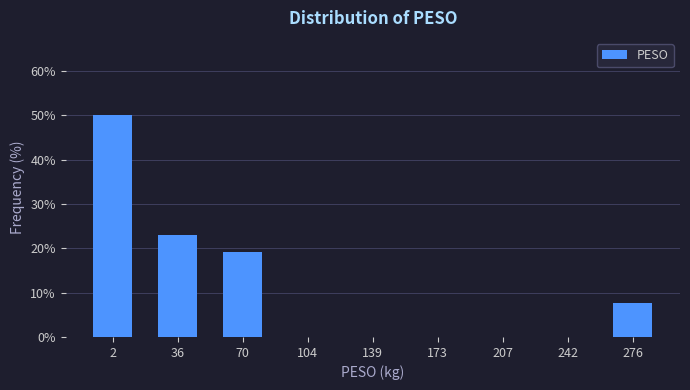

Reading left to right, list all the values displayed in this chart.

2=50.0	36=23.1	70=19.2	104=0.0	139=0.0	173=0.0	207=0.0	242=0.0	276=7.7